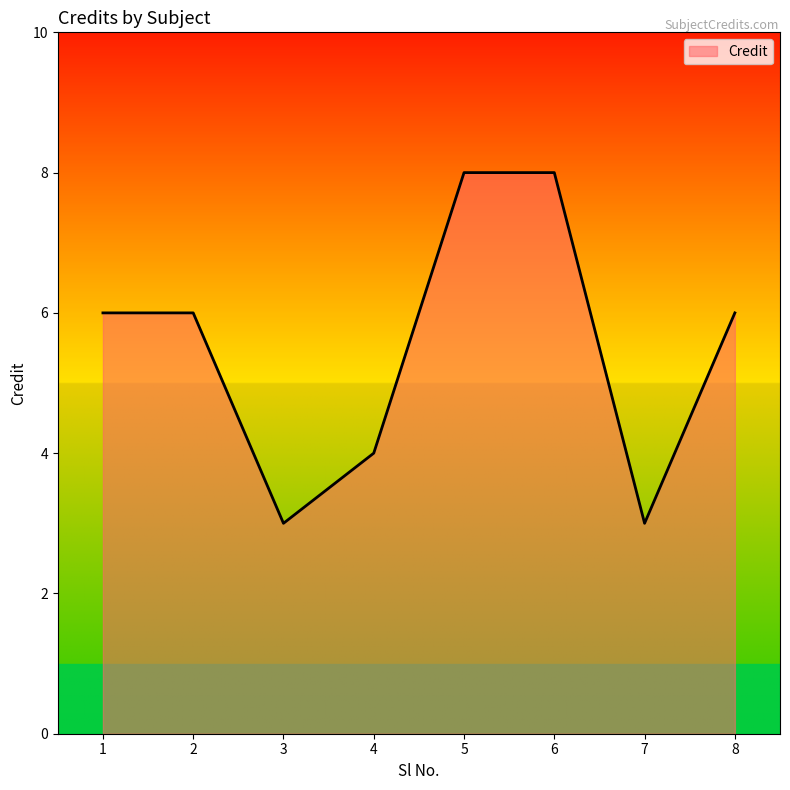

Approximately how many times larger is the value at 5 compared to 6?

1.0